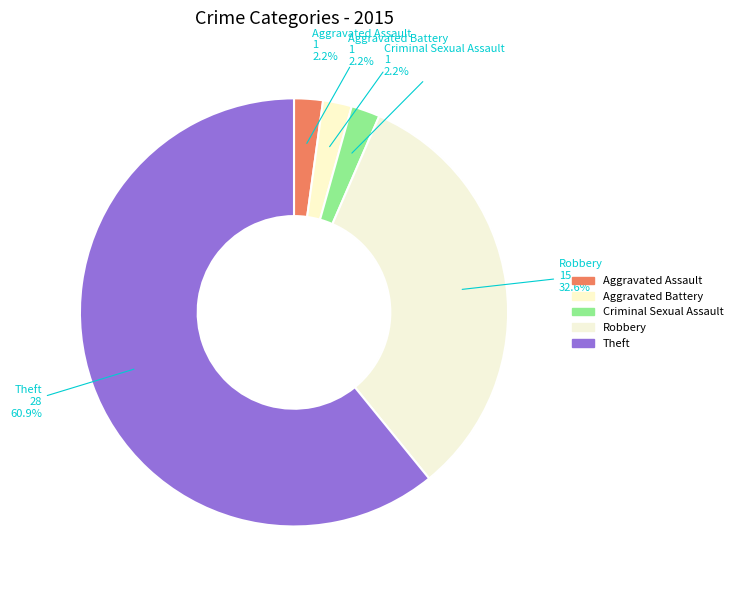

What is the ratio of the value at Aggravated Assault to the value at Criminal Sexual Assault?

1.0